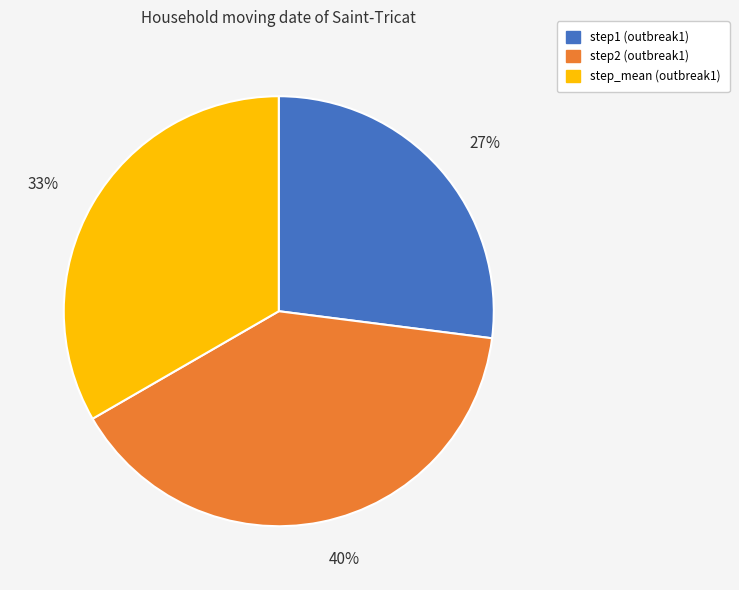

What percentage is the step2 slice, to the nearest percent?

40%